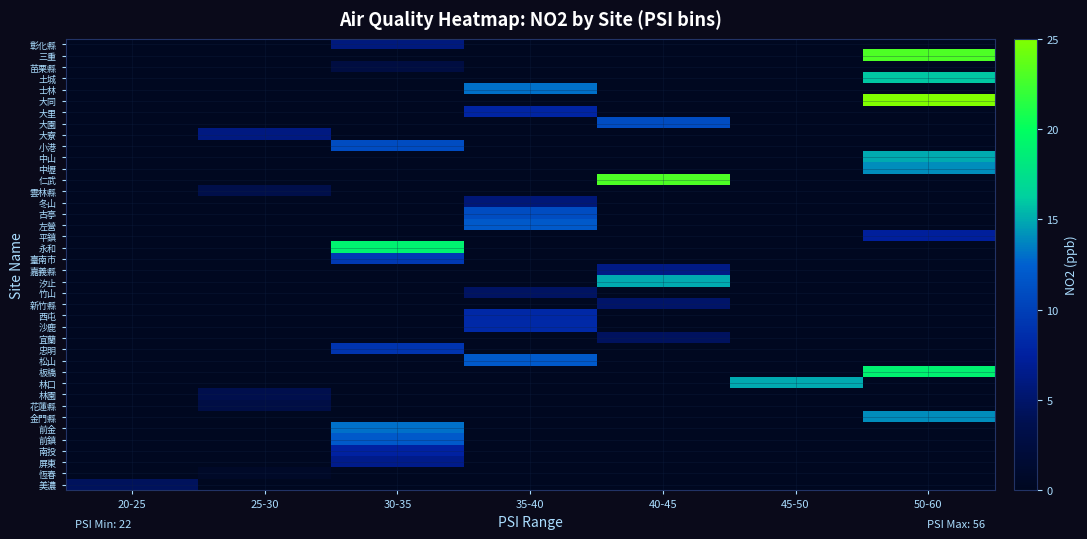

Count the number of categories in the chart.

7